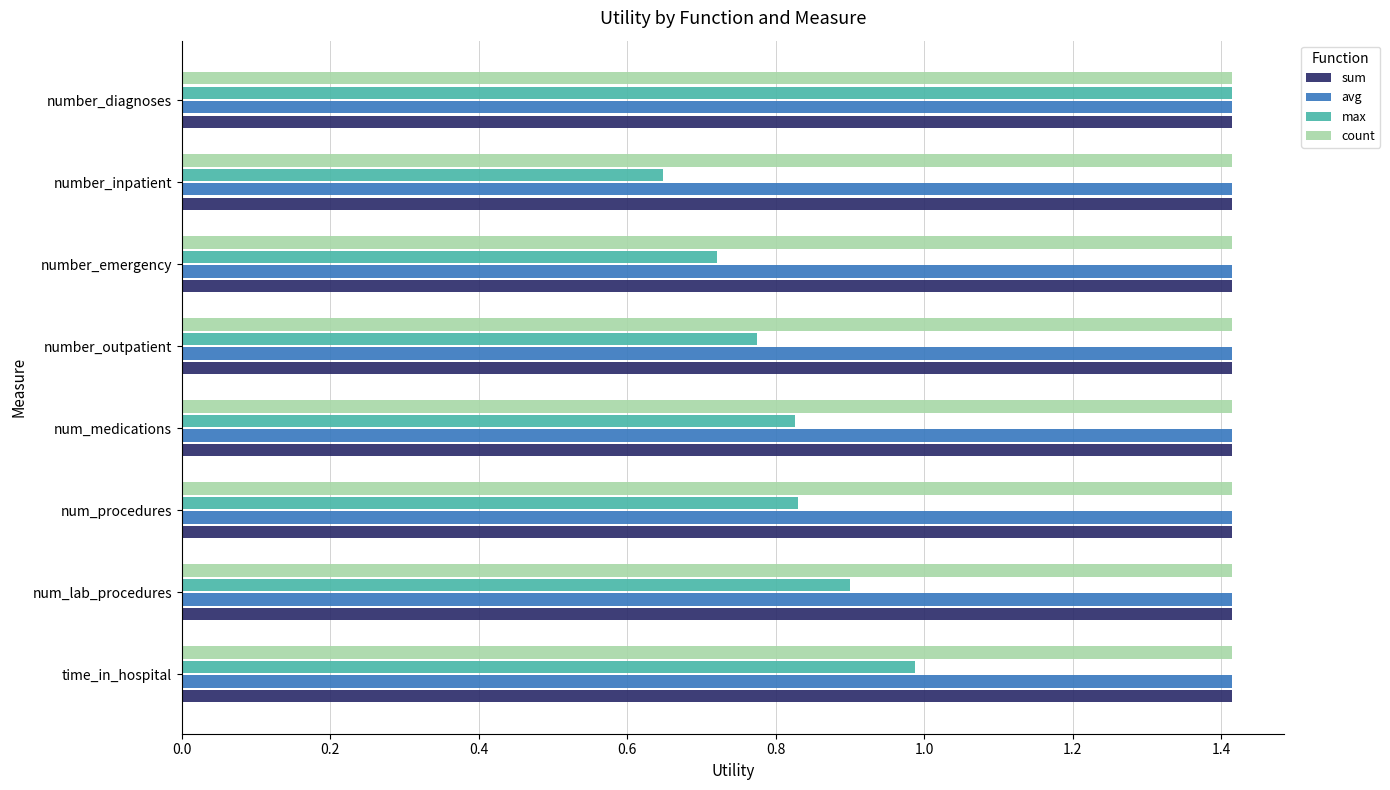

At which category is the sum across all series the highest?

number_diagnoses